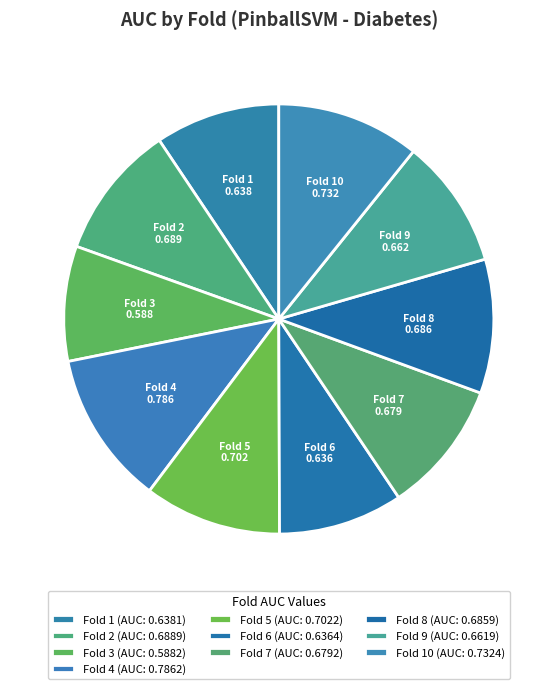

Which category has the smallest portion of the pie?

Fold 3